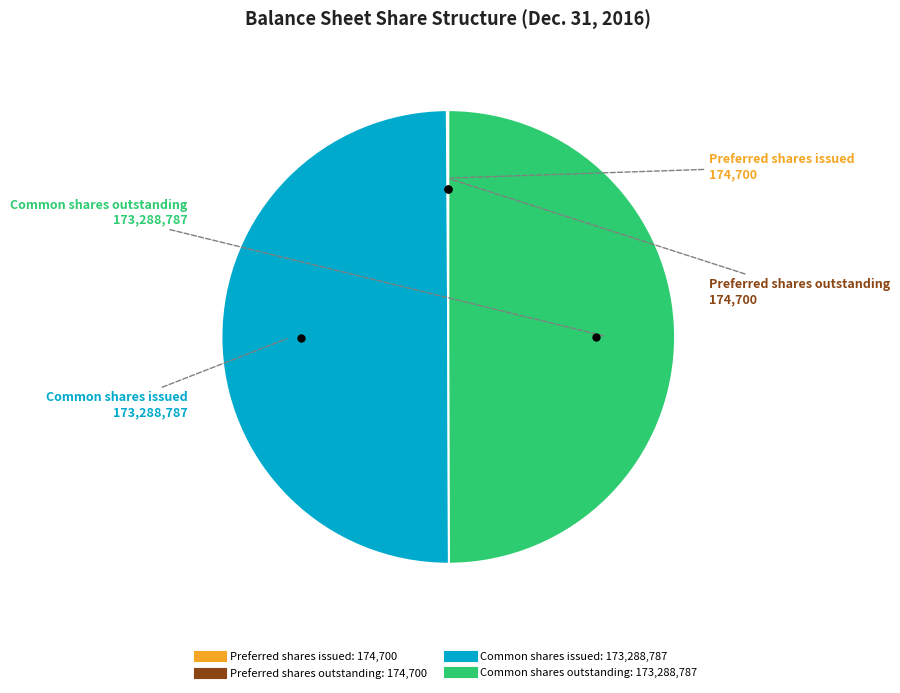

The Common shares issued slice represents 50% of the pie. True or false?

True